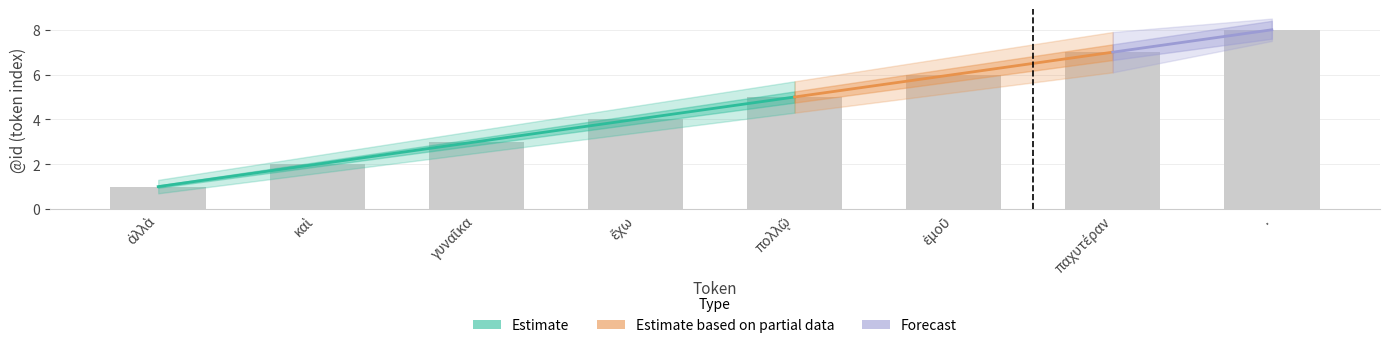

Which category has the lowest value across all series?

ἀλλὰ